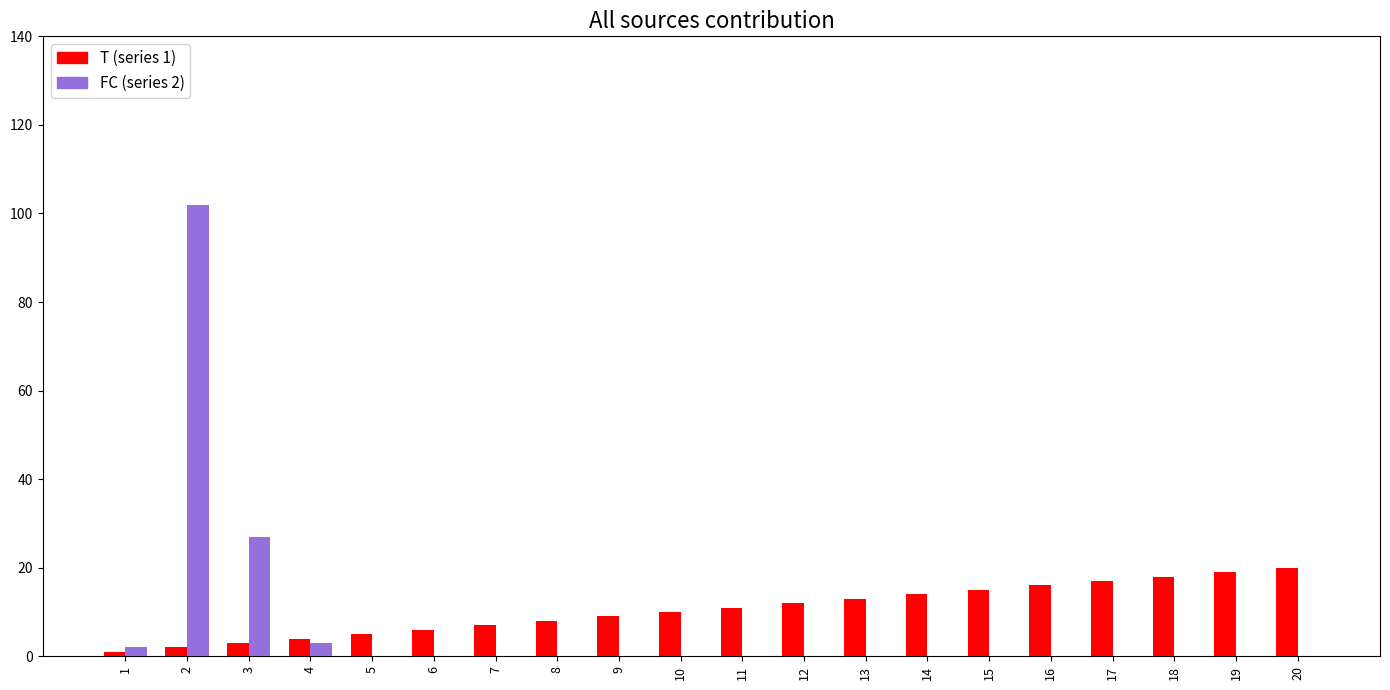

What is the maximum value shown in the chart?

102